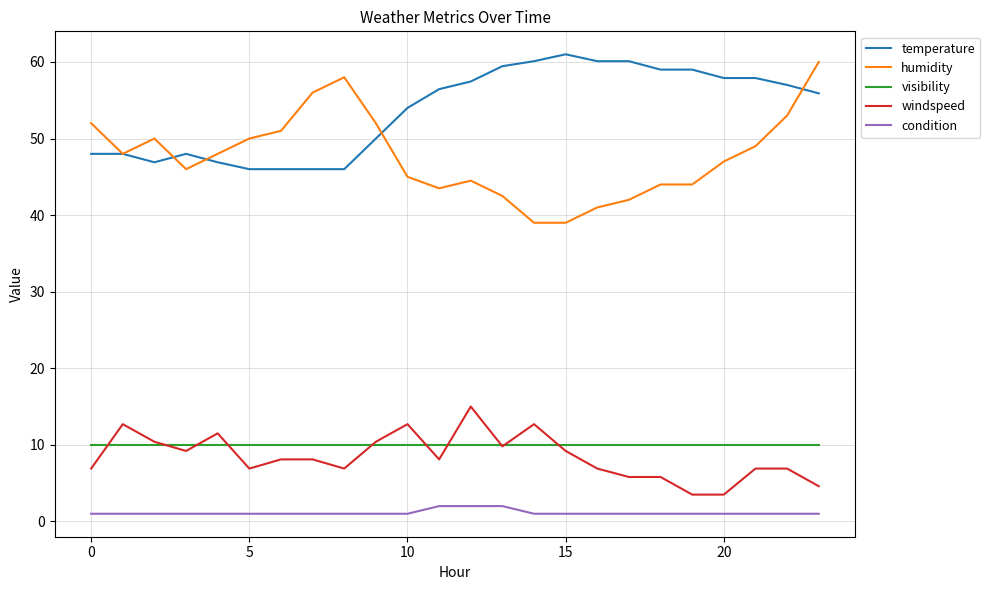

What is the highest value of the visibility series?

10.0